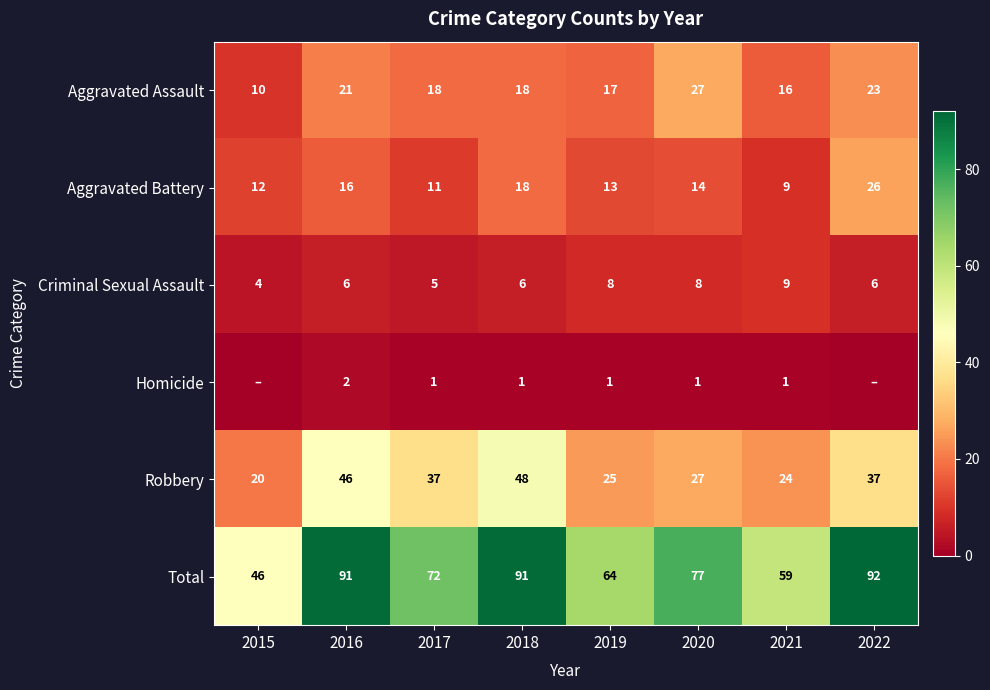

What is the minimum value for Aggravated Battery?

9